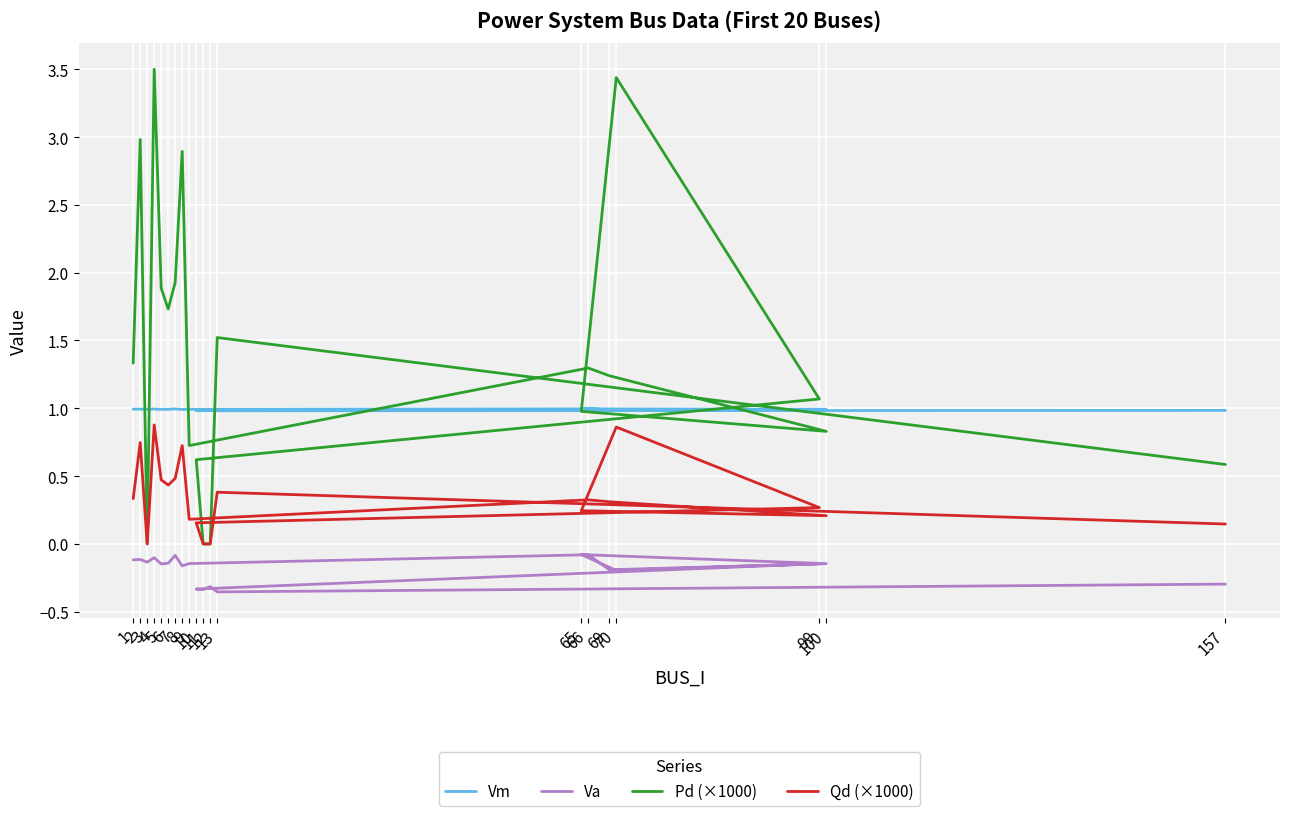

Is the value of Vm at 10 greater than the value of Pd (×1000) at 12?

Yes